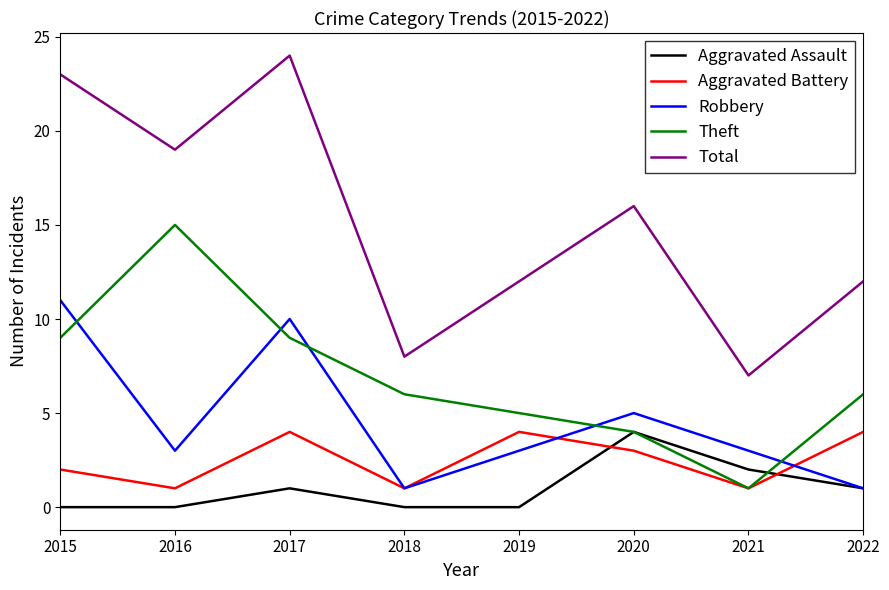

What is the difference between the maximum and minimum values in the Theft series?

14